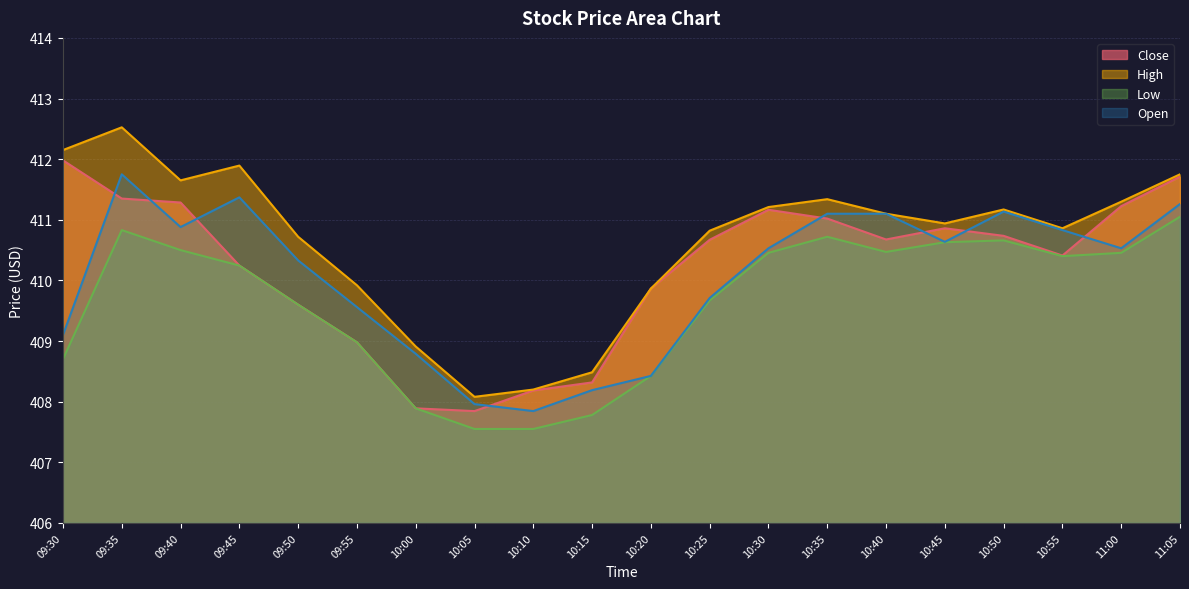

True or false: Close has a value of 412.0 at 09:30.

True